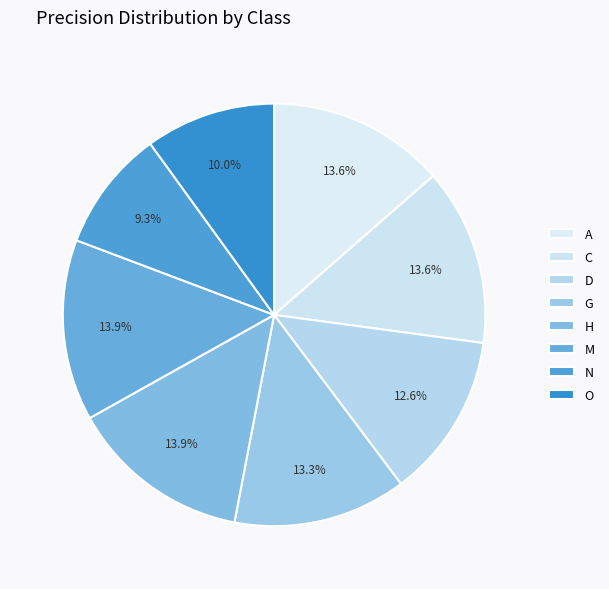

Count the number of slices in the pie.

8